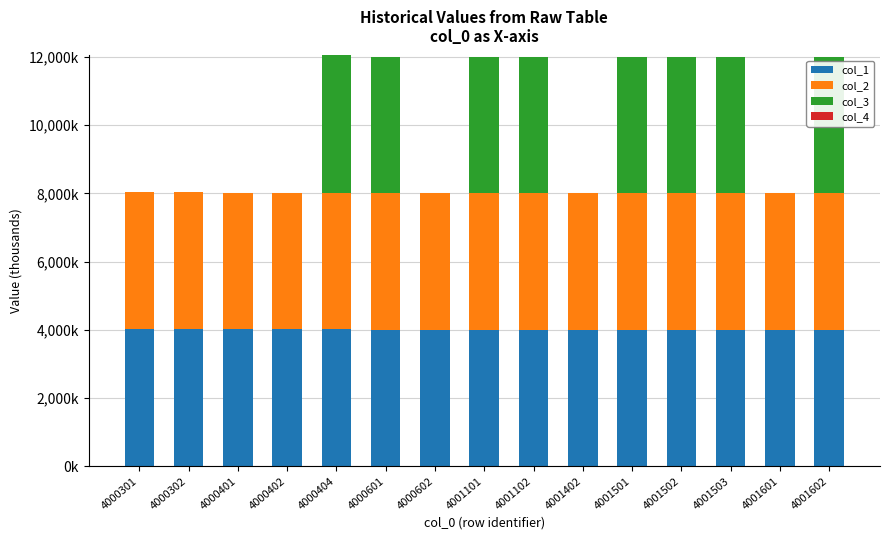

Are the bars horizontal?

No